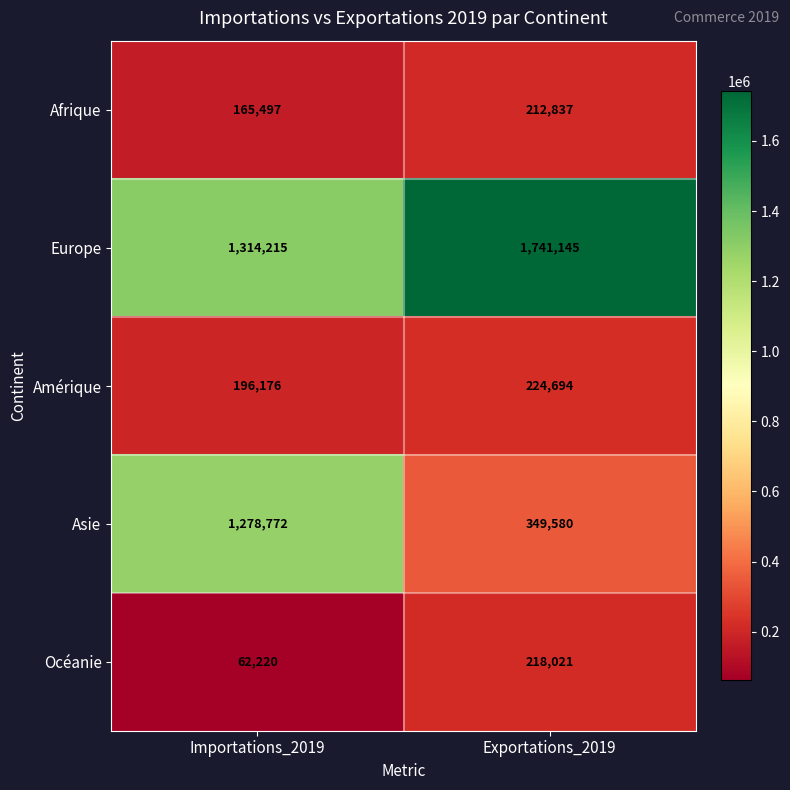

Which series has the widest spread of values?

Asie